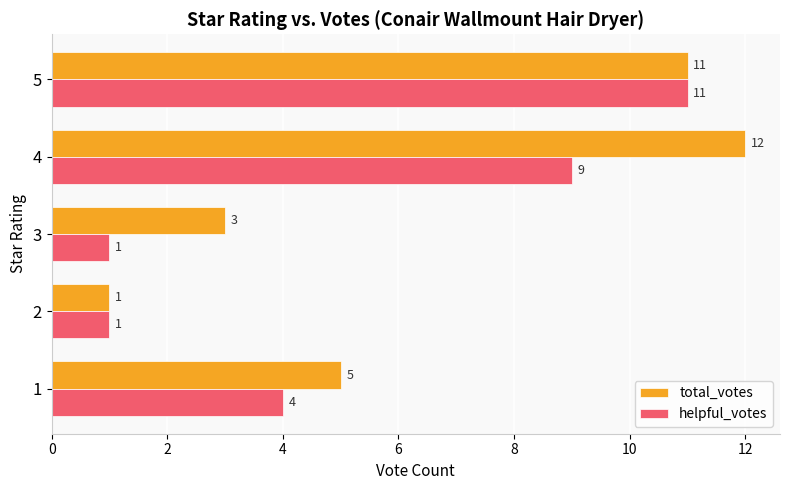

What are all the series names shown in the legend?

total_votes, helpful_votes